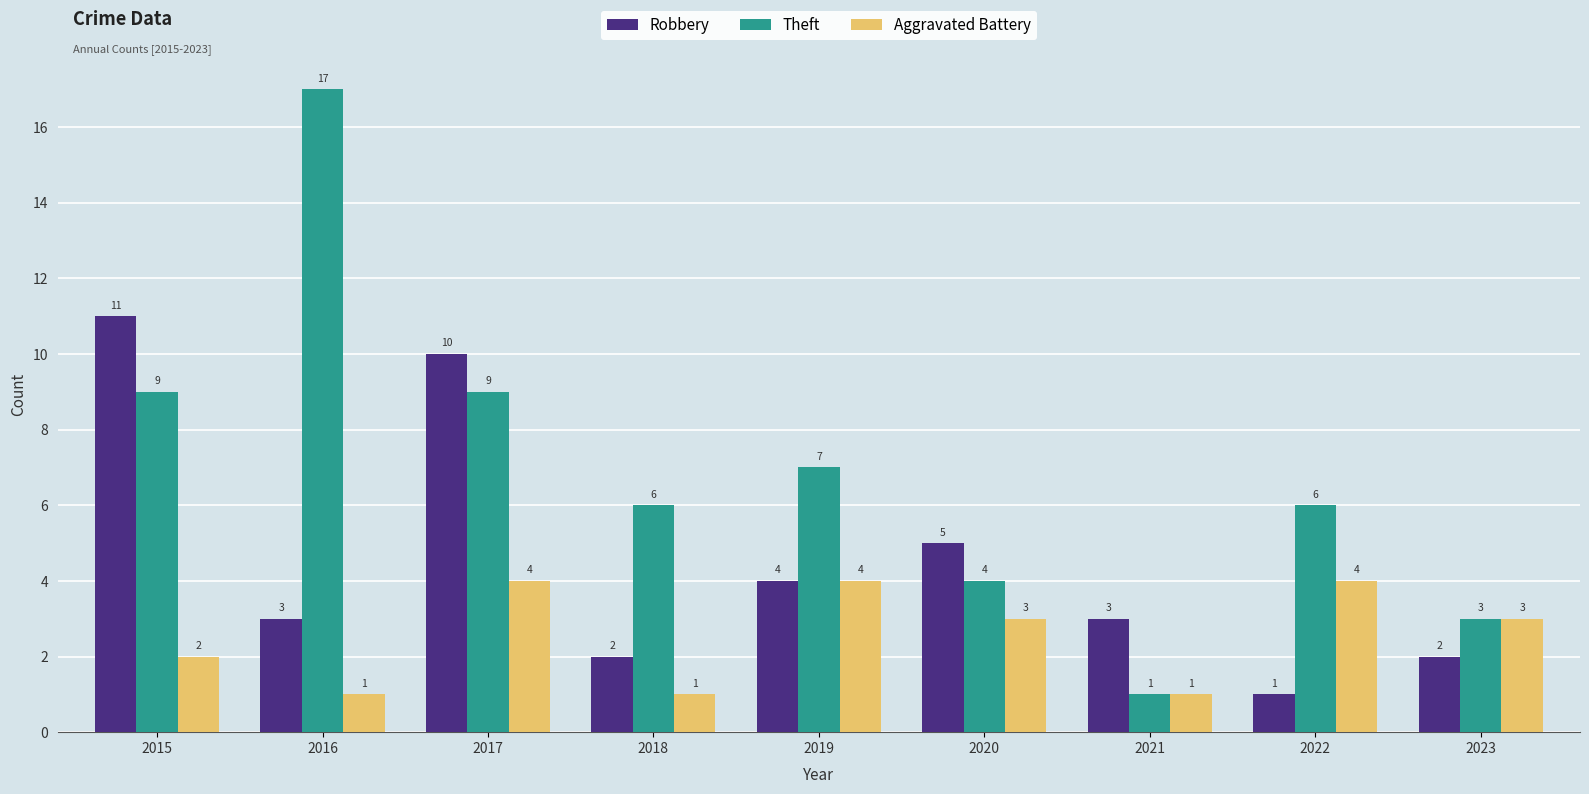

What are all the series names shown in the legend?

Robbery, Theft, Aggravated Battery